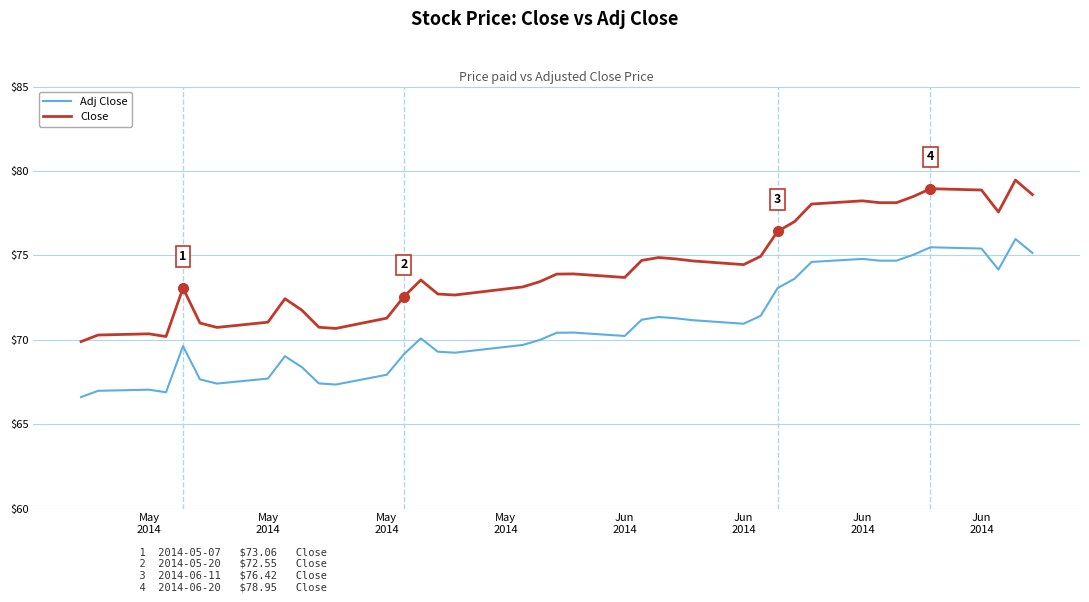

True or false: Adj Close and Close intersect in this chart.

False